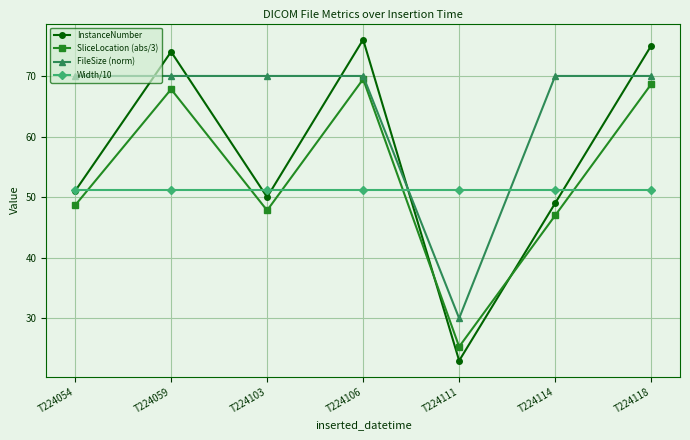

Which series changed the most between T224106 and T224118?

InstanceNumber